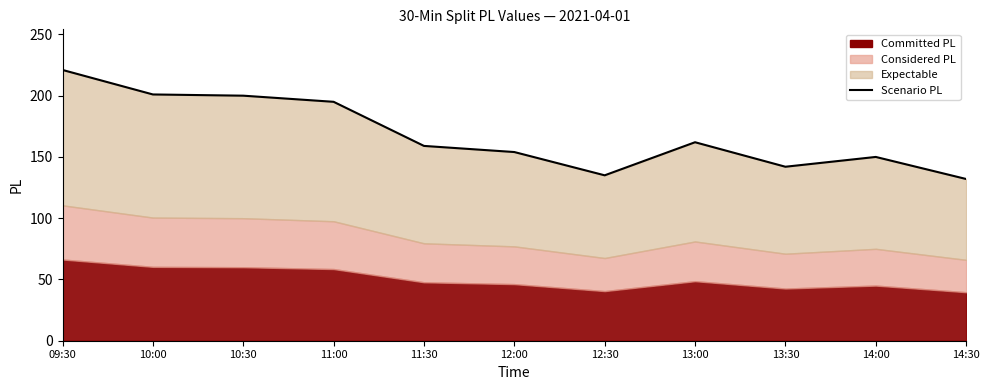

Which label corresponds to the smallest value in the chart?

14:30